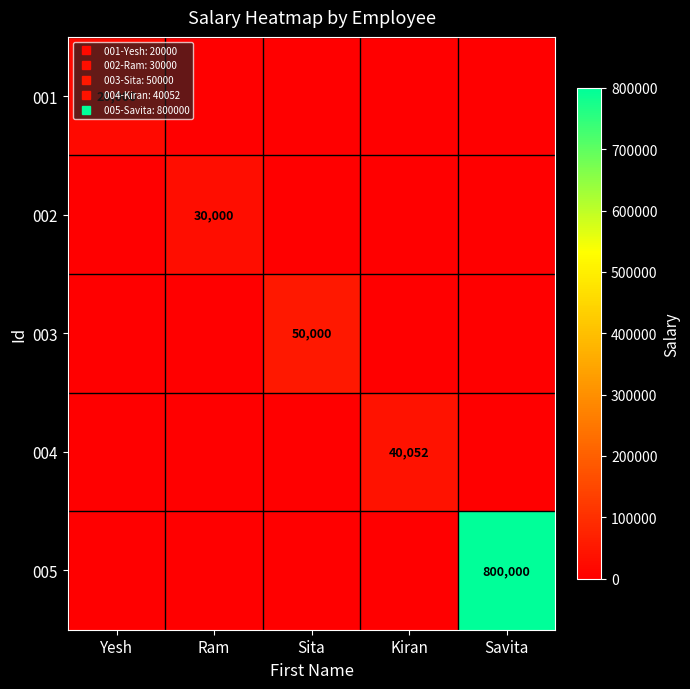

How many values in 004 are above zero?

1